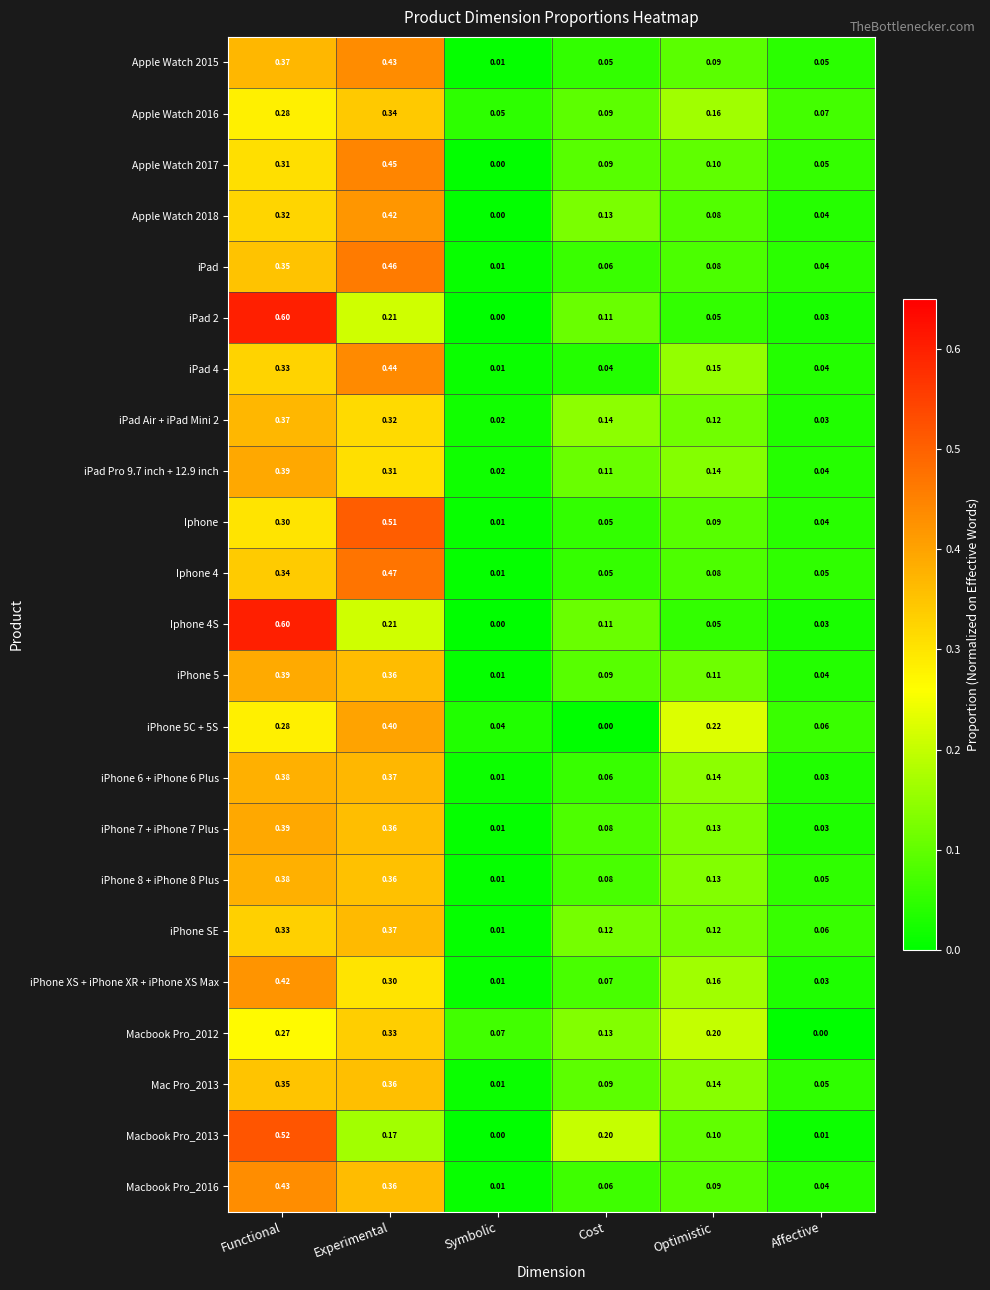

List the labels in order of Iphone value, largest first.

Experimental, Functional, Optimistic, Cost, Affective, Symbolic